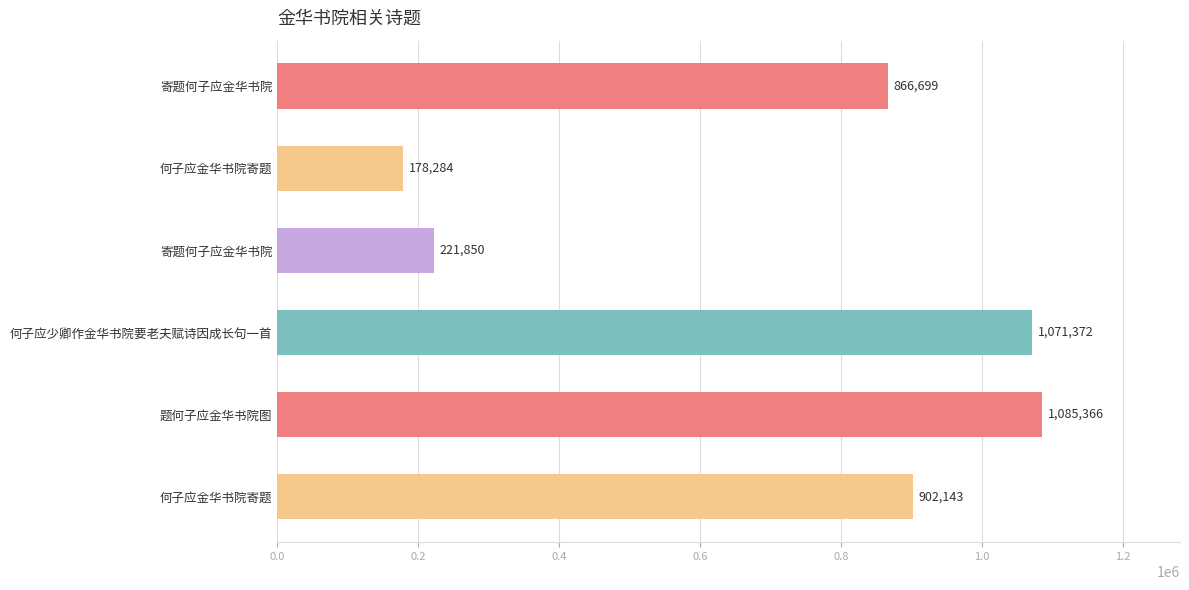

How many categories are shown in the chart?

6